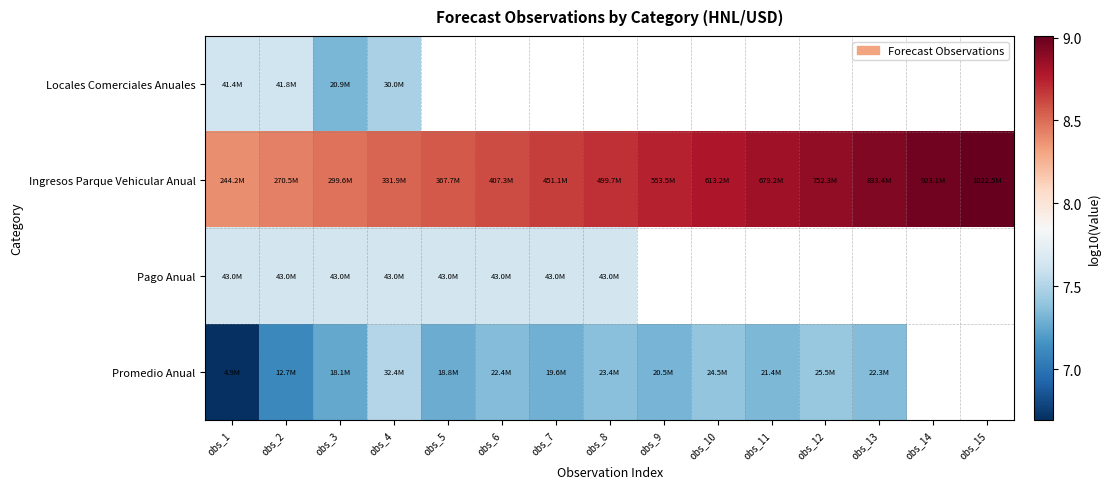

Which category has the lowest value across all series?

obs_1